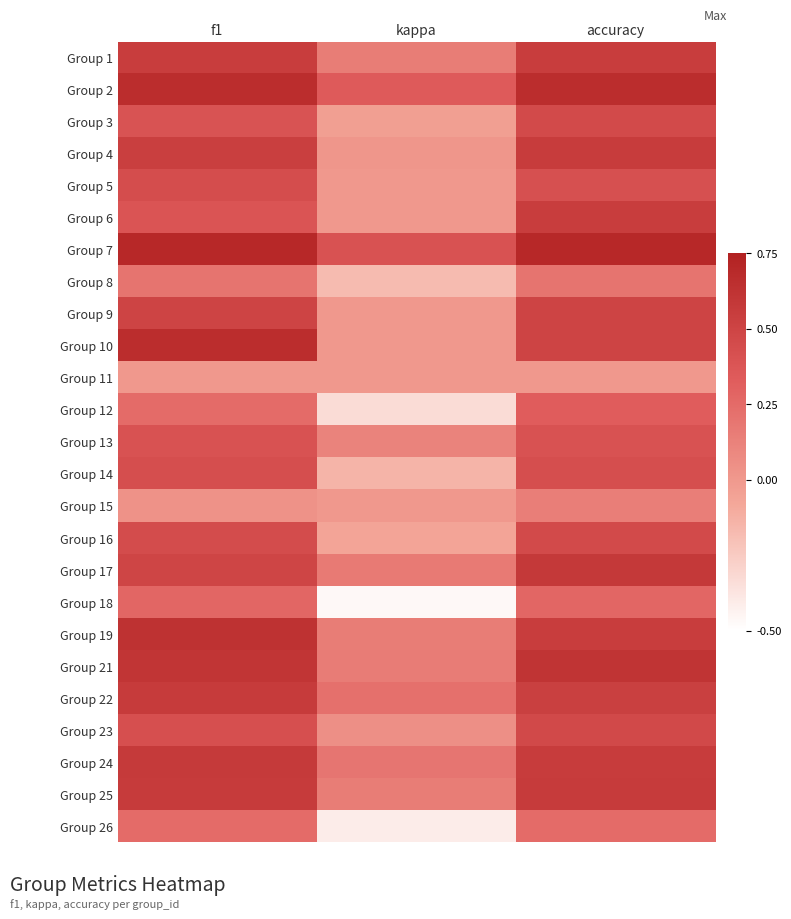

Which has a higher value, kappa or accuracy?

accuracy